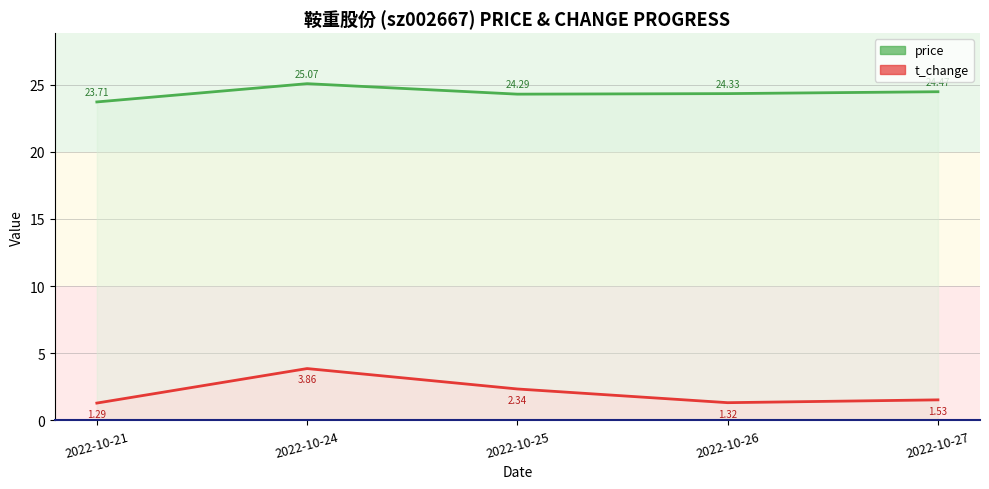

What is the average value of the price series?

24.4